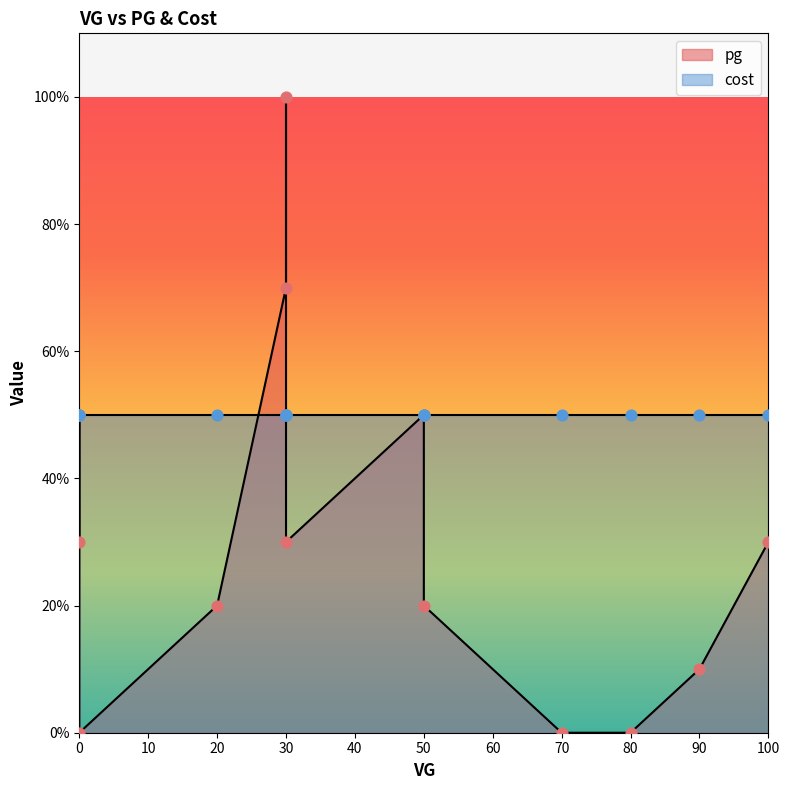

Approximately how many times larger is the value at 100 compared to 50?

1.5